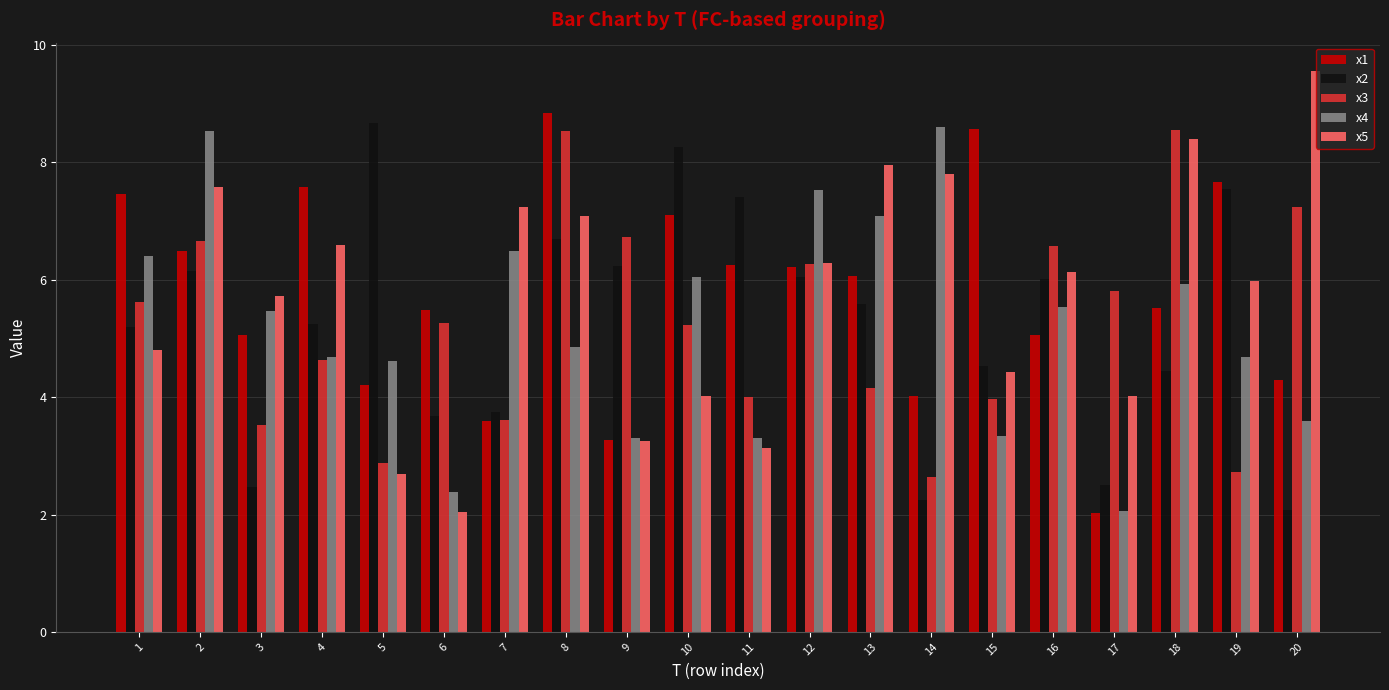

Is the value of x5 at 7 greater than the value of x3 at 17?

Yes